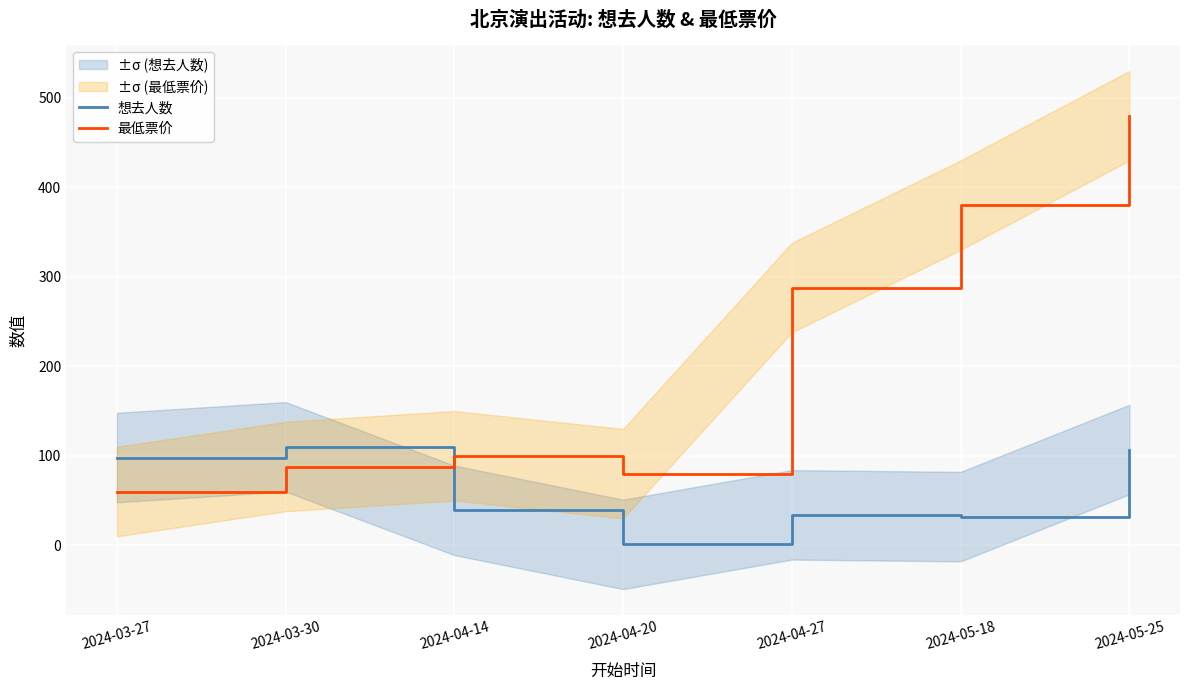

Rank the series by their maximum value, from lowest to highest.

想去人数, 最低票价